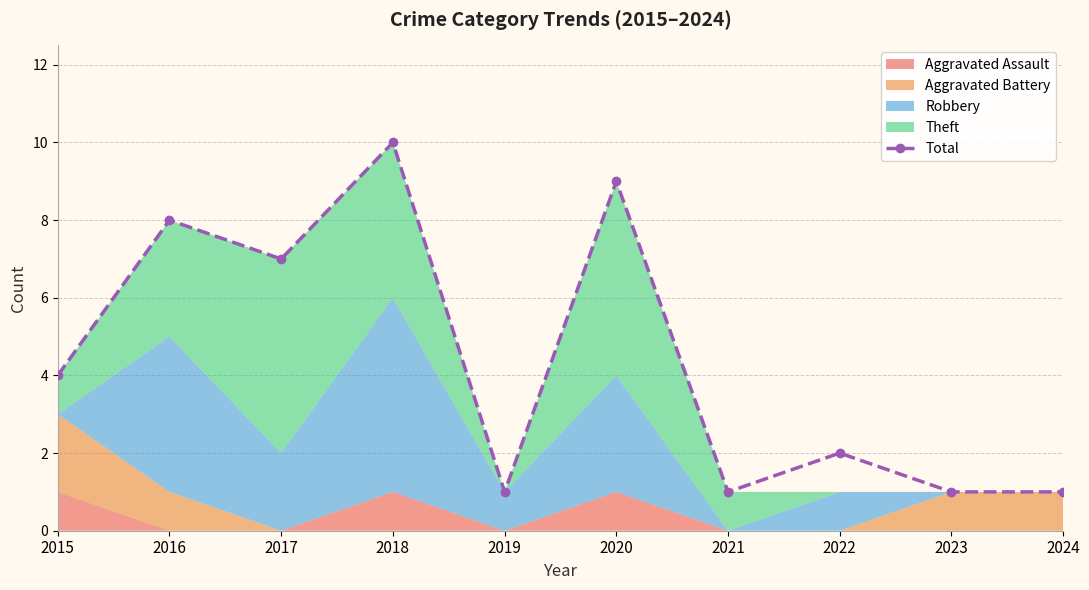

The value at 2022 is 2. True or false?

True